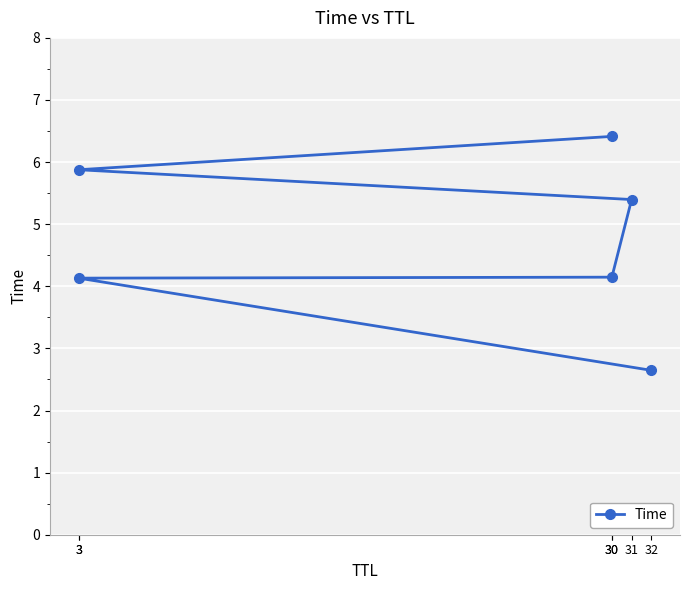

What is the difference between the second highest and second lowest values?

1.7